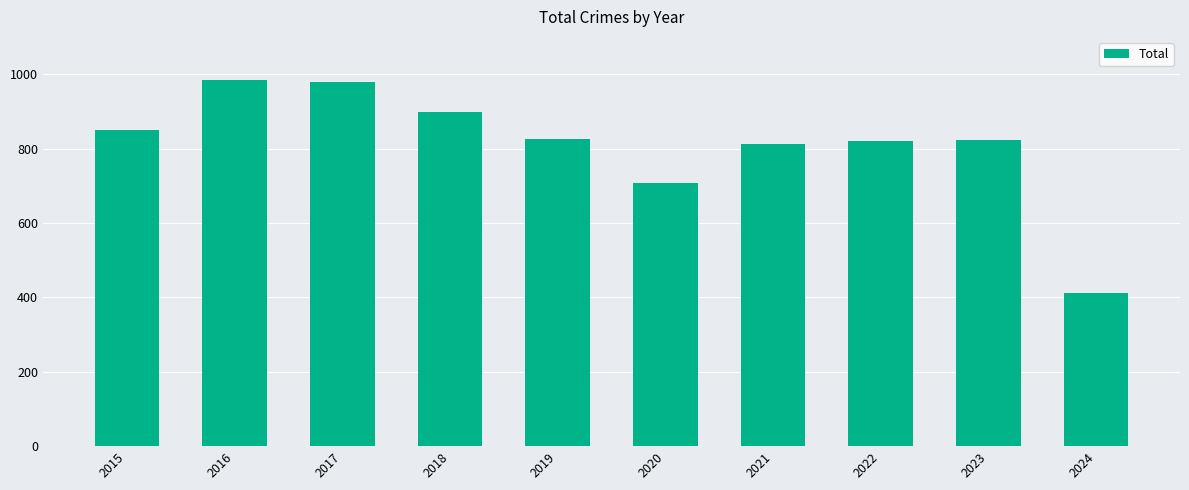

How many distinct data groups are displayed?

1